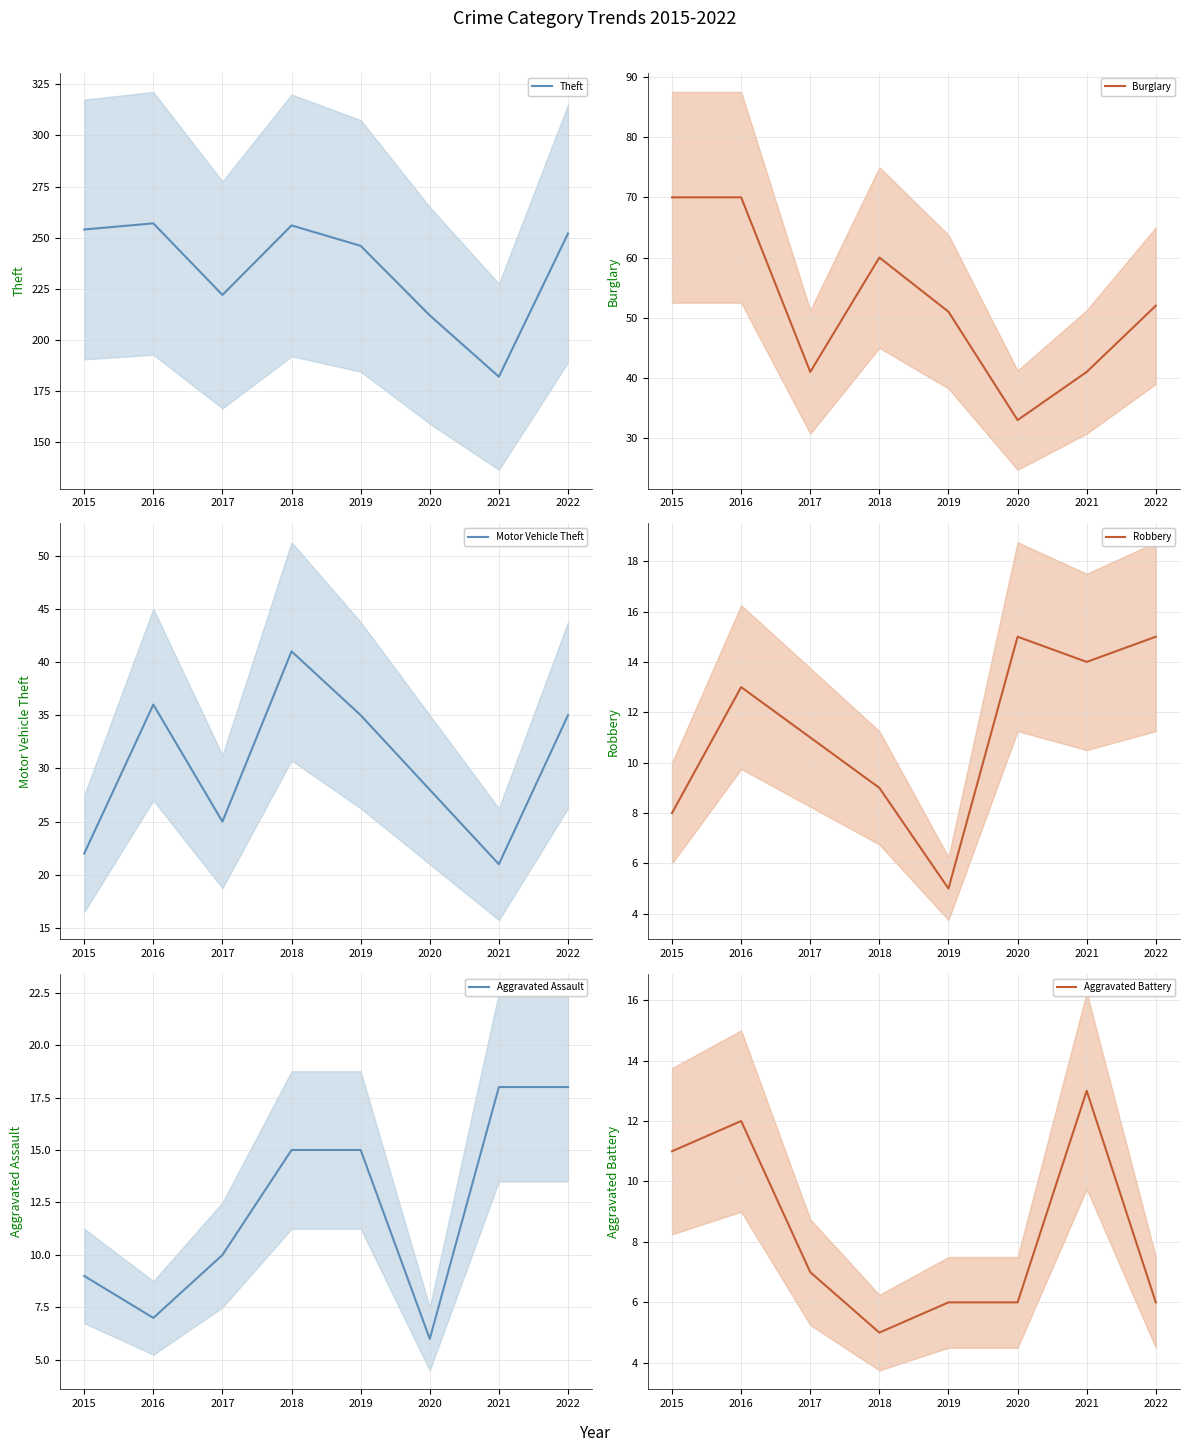

What is the average value of the Aggravated Assault series?

12